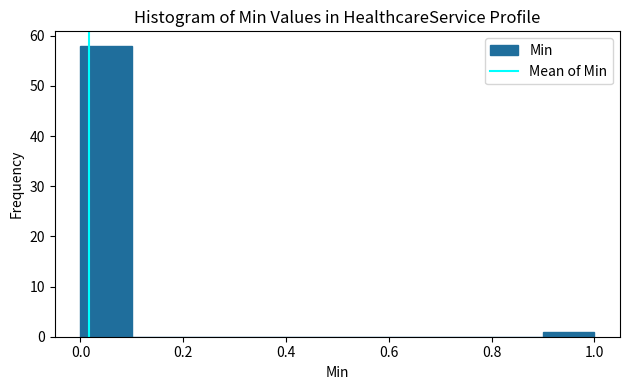

Over which range of the x-axis is the bar tallest?

0.0 to 0.1